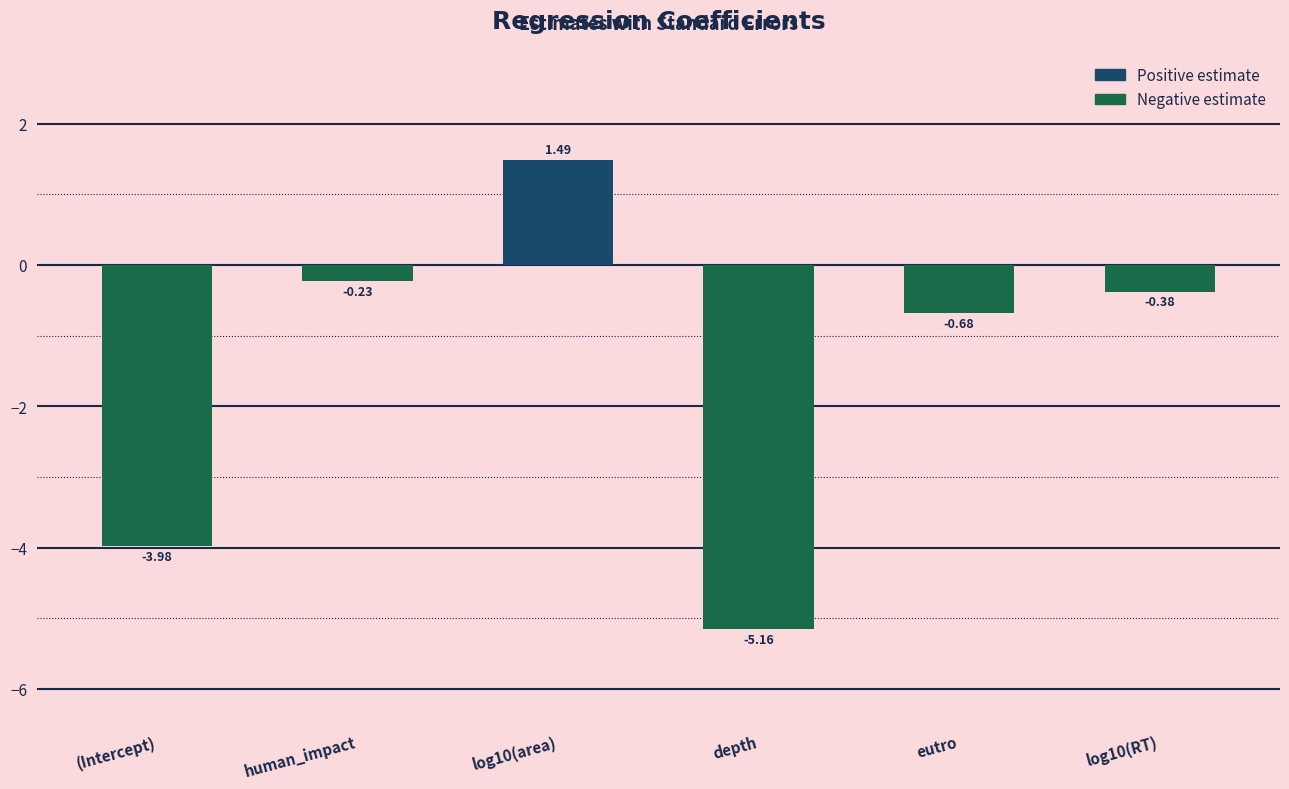

What is the label of the 4th bar from the left?

depth